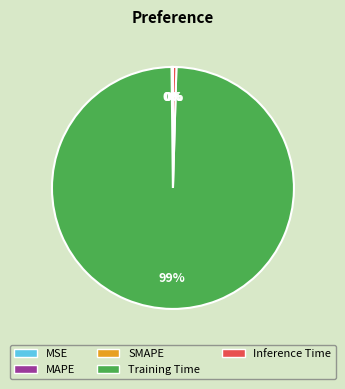

Which slice is the largest?

Training Time